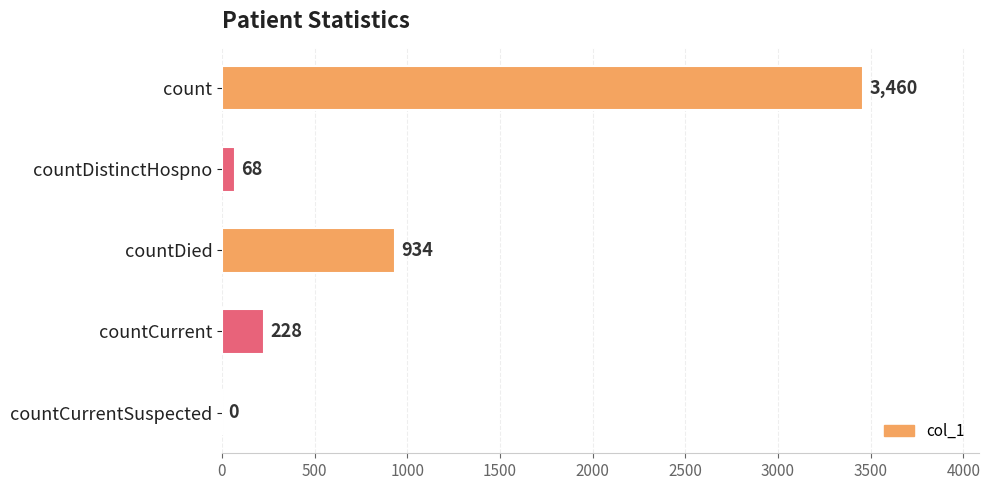

The chart shows a value of 228 at countCurrent. True or false?

True